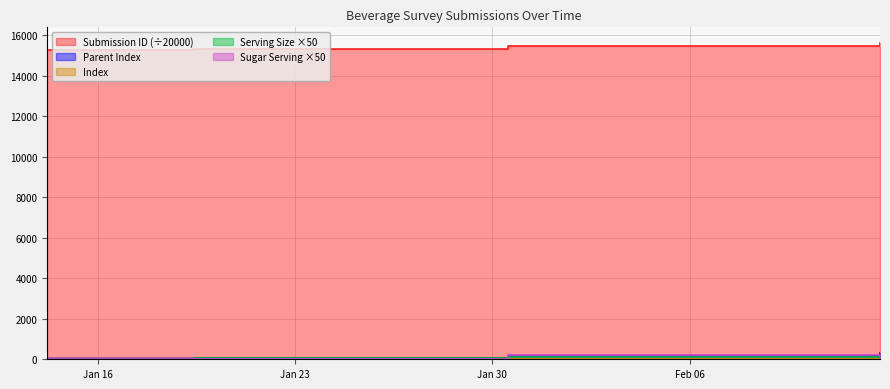

At which category is the sum across all series the highest?

2024-02-12 18:10:20